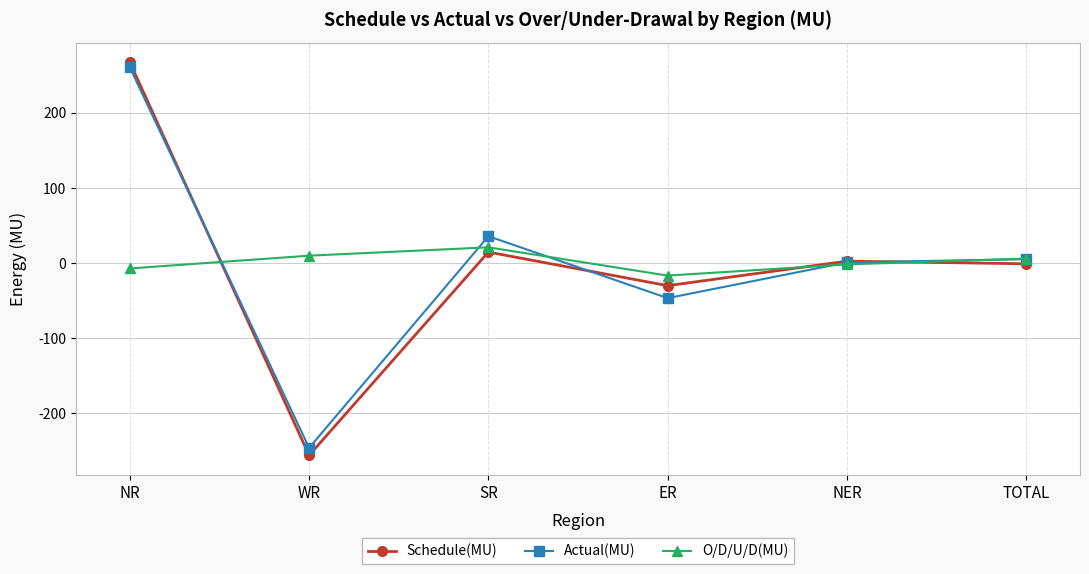

At which category is the sum across all series the highest?

NR